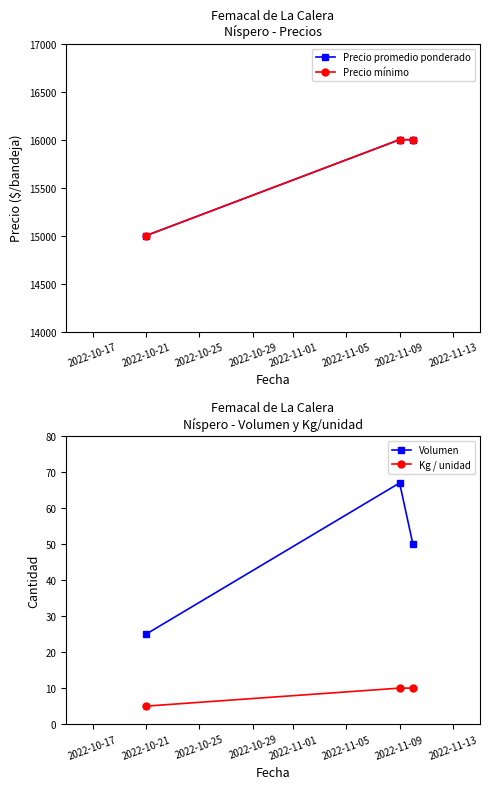

Reading left to right, what are all the values shown in this chart?

Precio promedio ponderado: 2022-10-17=15000	2022-10-21=16000	2022-10-25=16000
Precio mínimo: 2022-10-17=15000	2022-10-21=16000	2022-10-25=16000
Volumen: 2022-10-17=25	2022-10-21=67	2022-10-25=50
Kg / unidad: 2022-10-17=5	2022-10-21=10	2022-10-25=10